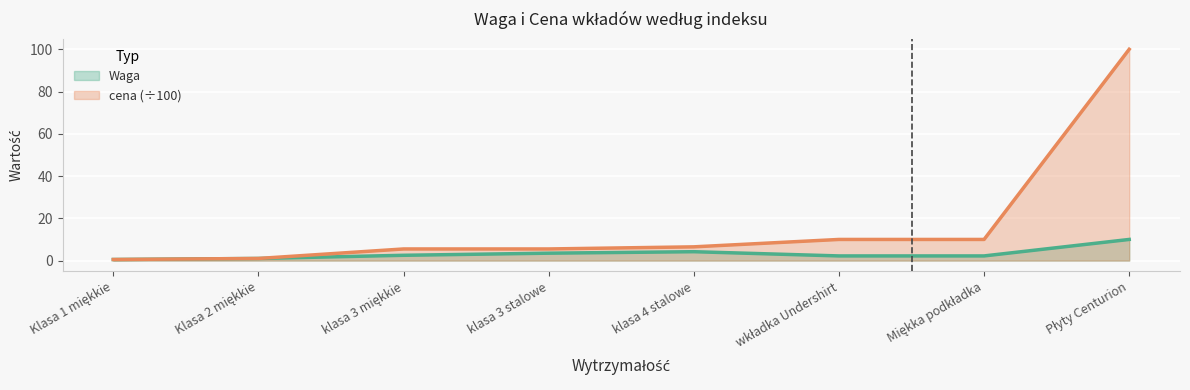

True or false: cena has more than 2 points higher than both neighbors.

False